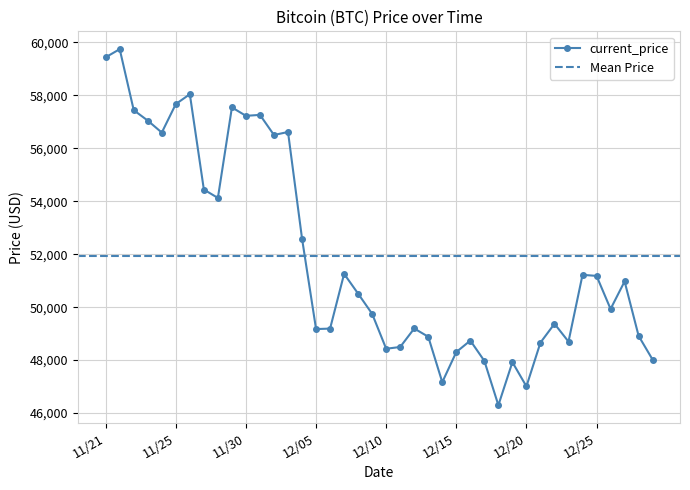

The chart shows a value of 71807 at 12/10. True or false?

False